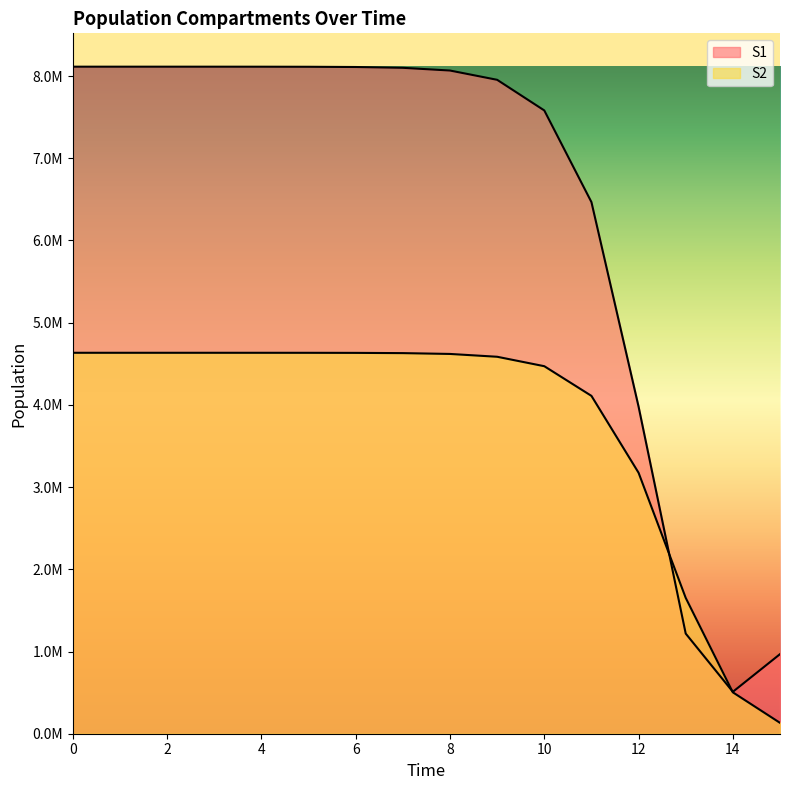

What is the total value across all series at 2?

12748226.2